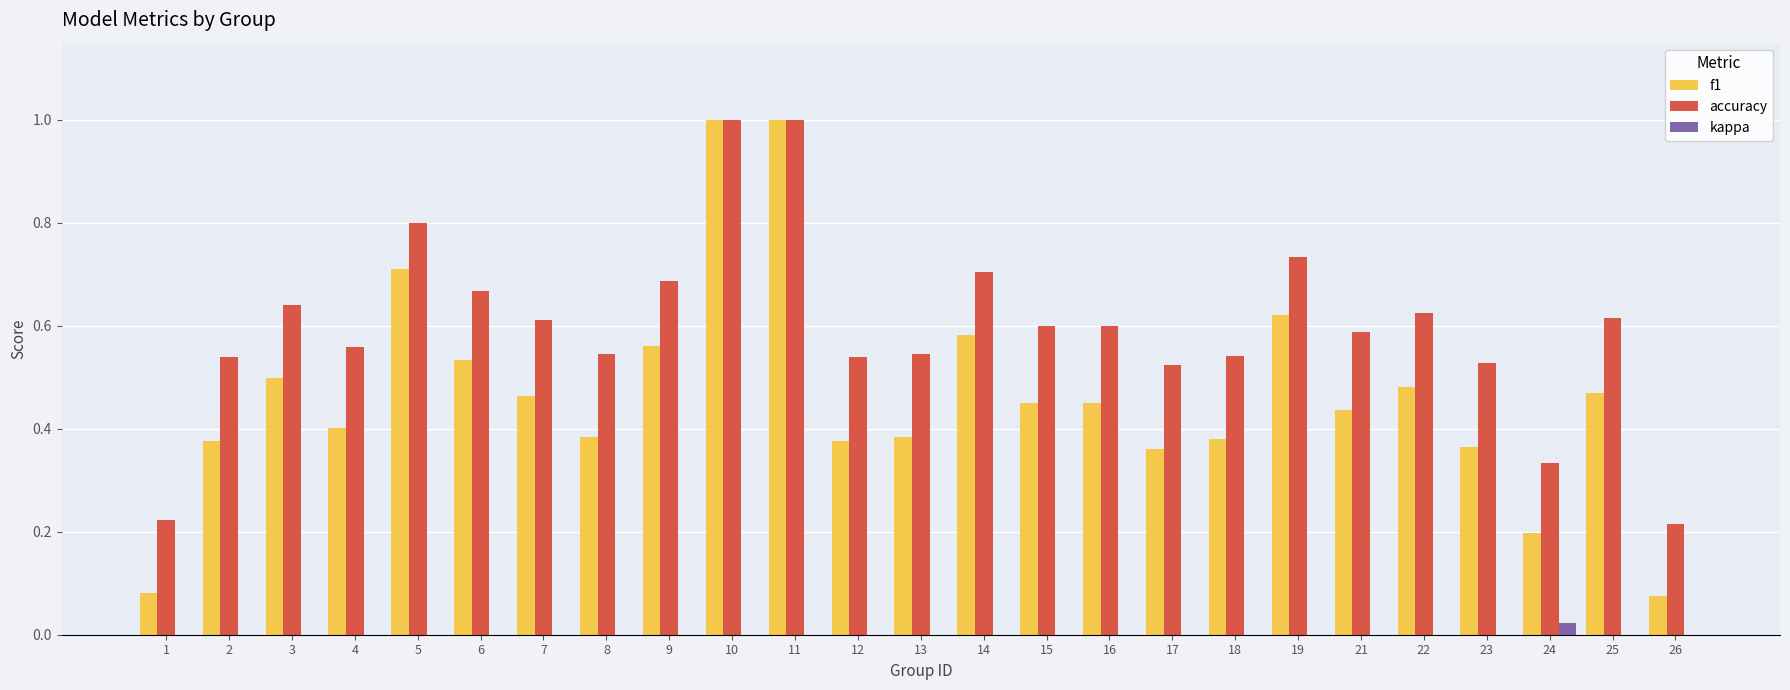

Which series has the largest total across all categories?

accuracy